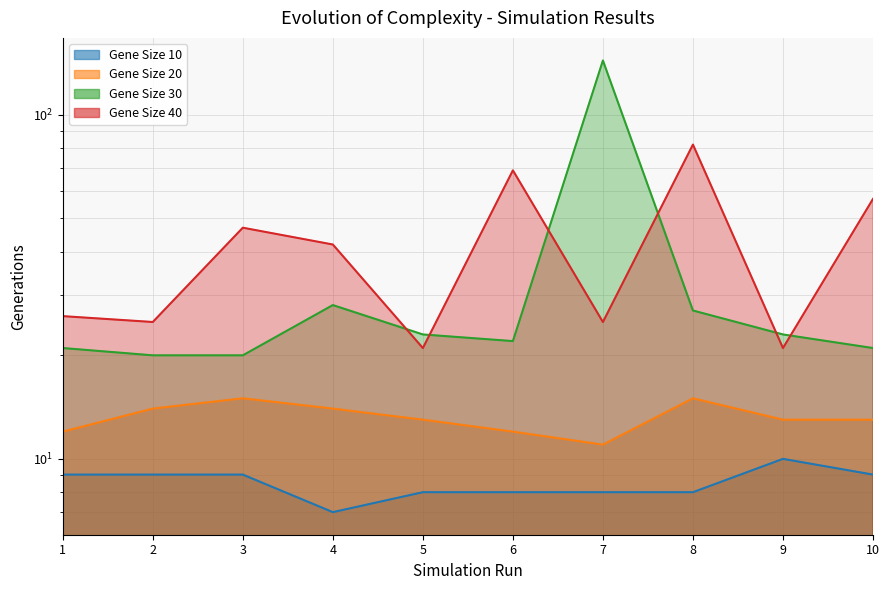

What is the difference between the Gene Size 30 values at 3 and 8?

7